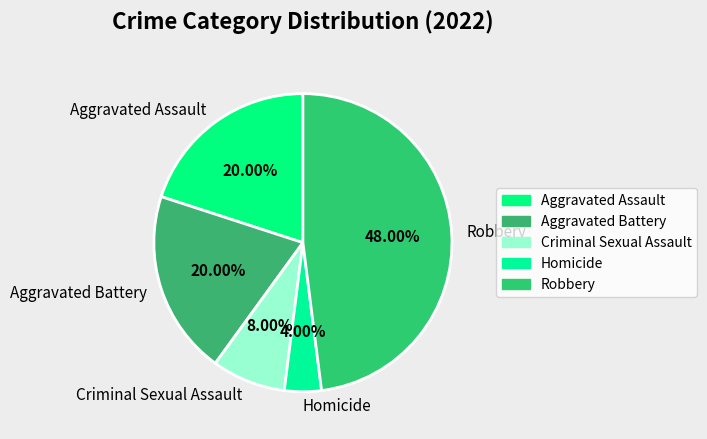

Approximately how many times larger is the value at Aggravated Battery compared to Robbery?

0.4